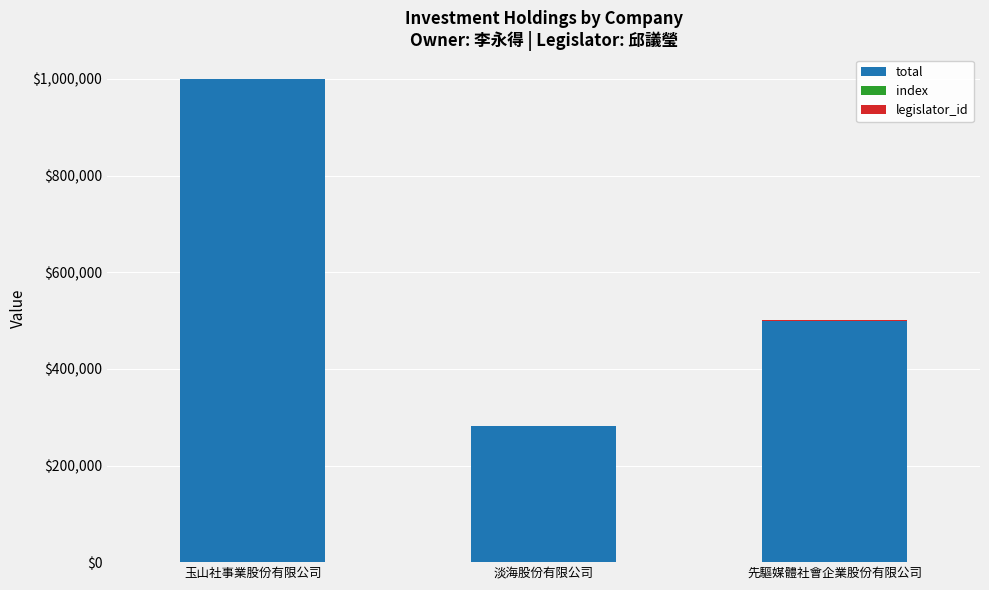

At which label is total closest to 640400?

先驅媒體社會企業股份有限公司